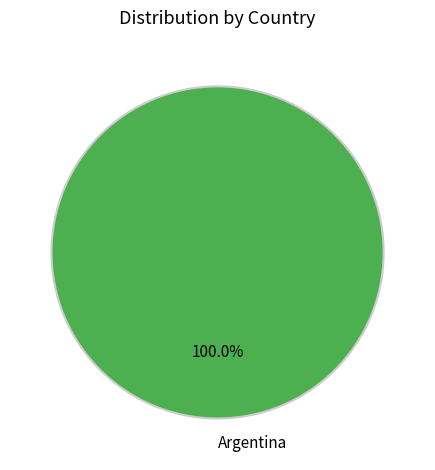

Rank the categories by value from lowest to highest.

Argentina